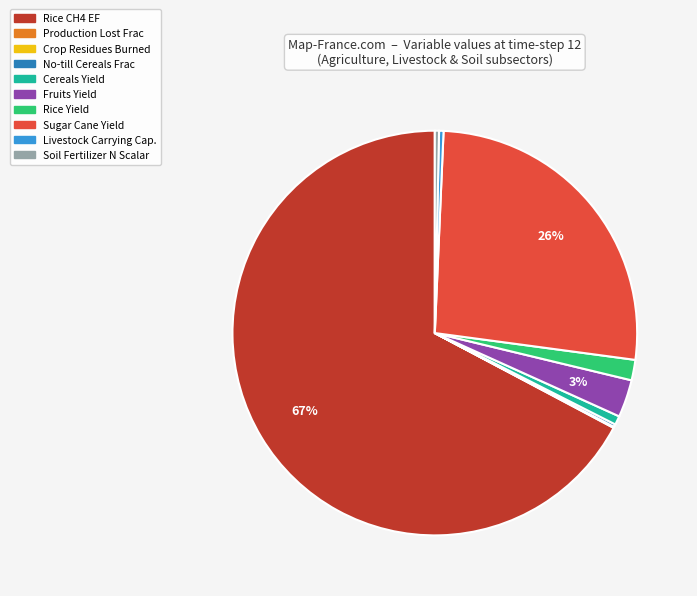

Is there any slice that represents more than half of the pie?

Yes